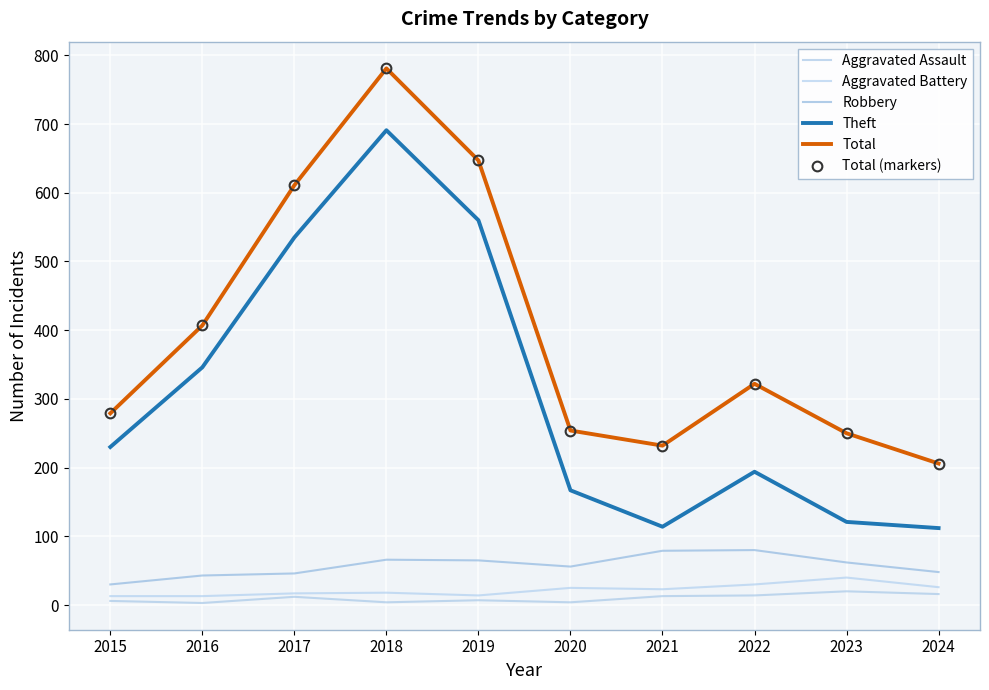

The Total (markers) series shows 151 at 2019. True or false?

False